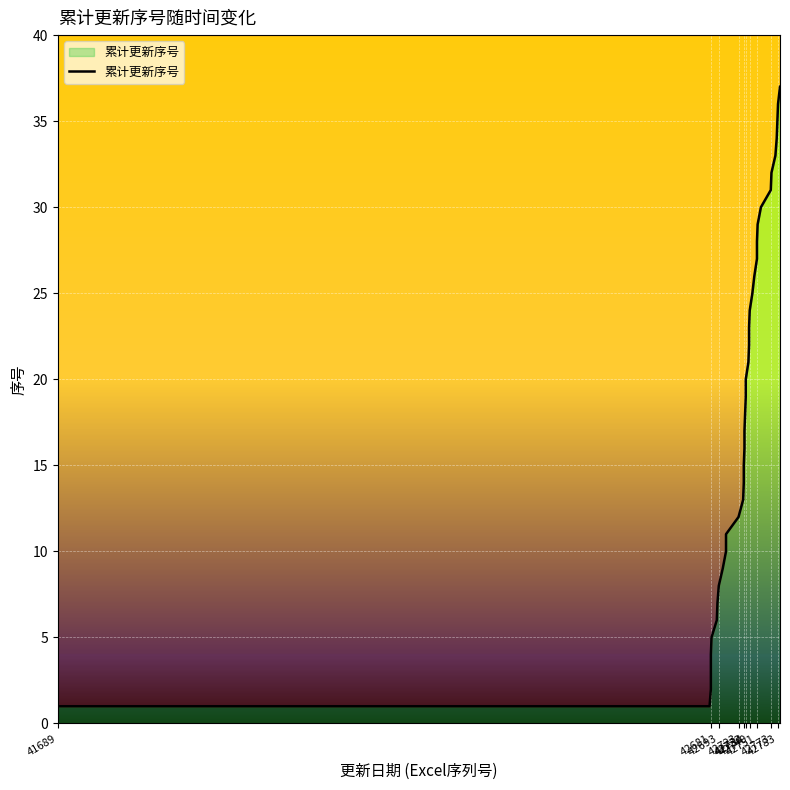

How many distinct data groups are displayed?

1